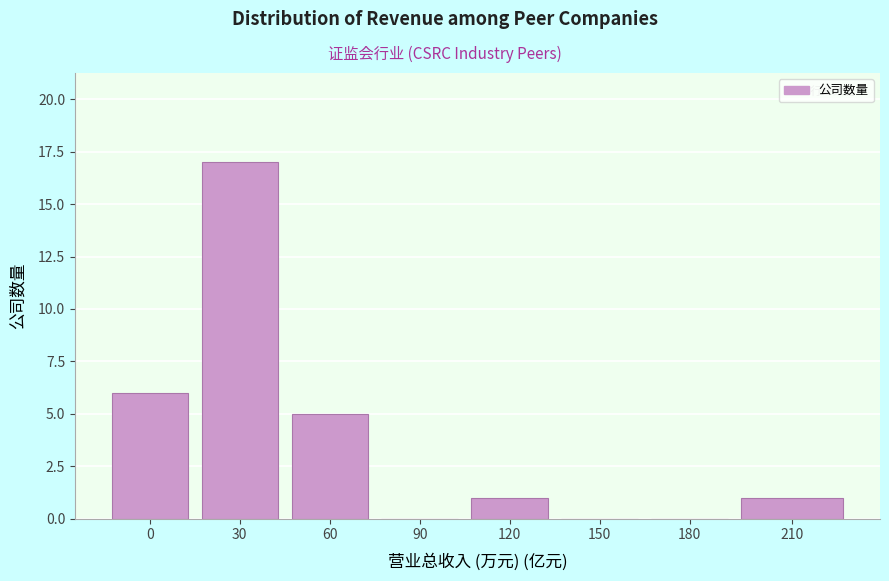

Reading left to right, what are all the values shown in this chart?

0=6	30=17	60=5	90=0	120=1	150=0	180=0	210=1